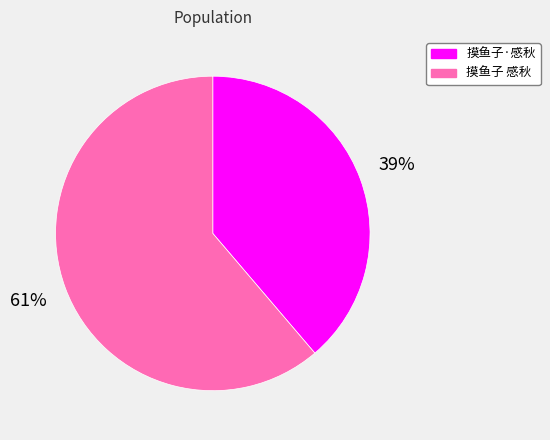

The 摸鱼子 感秋 slice represents 61% of the pie. True or false?

True